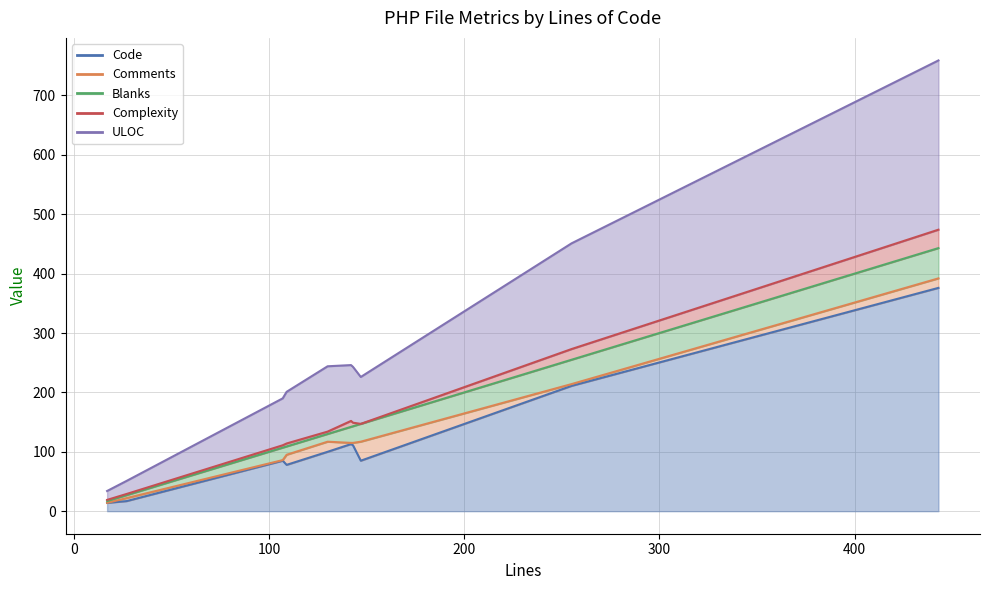

How many lines are shown in the chart?

5